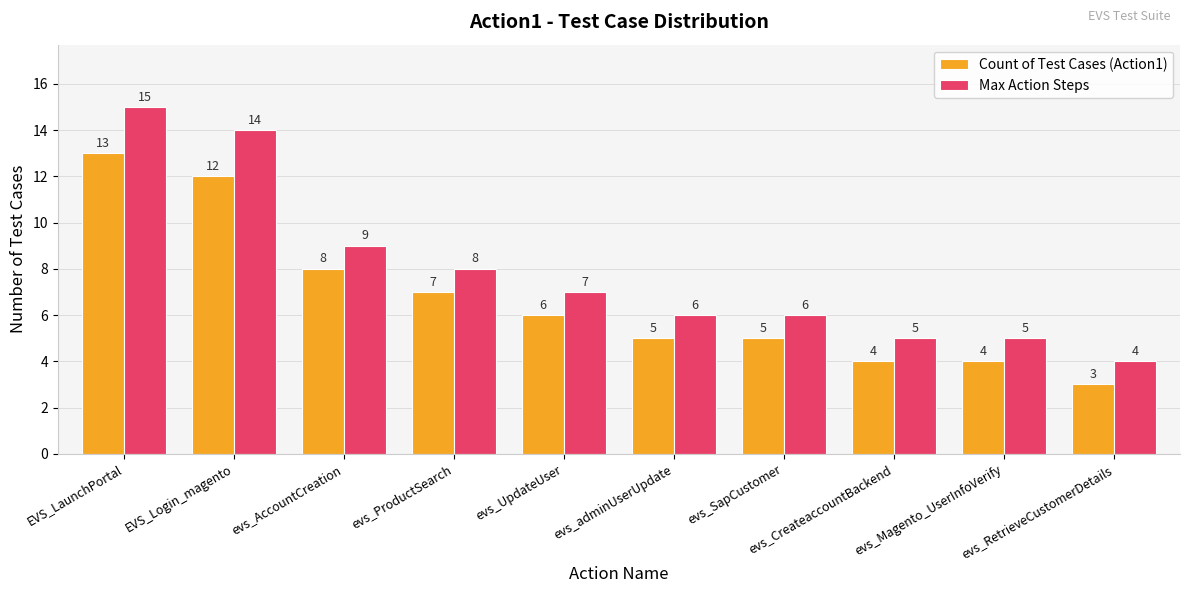

What is the difference between the Count of Test Cases (Action1) values at evs_AccountCreation and evs_UpdateUser?

2